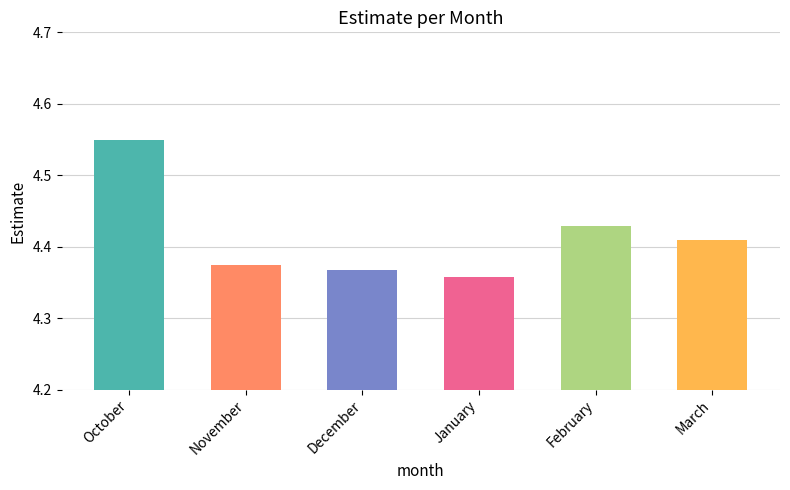

What is the greatest value displayed?

4.5